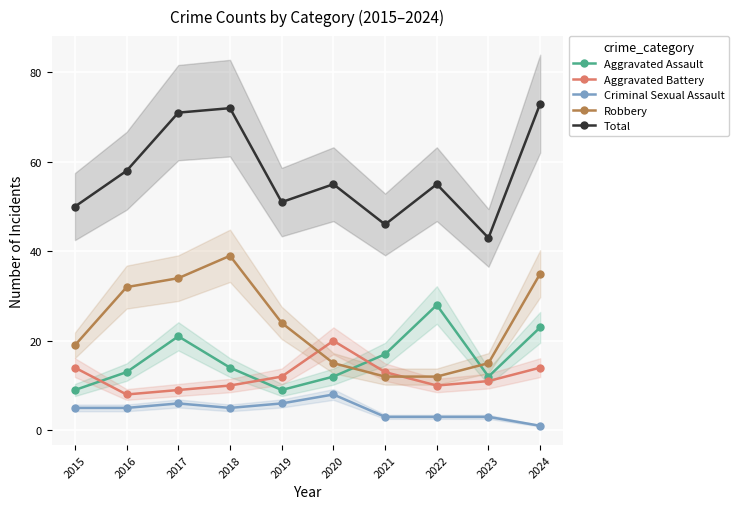

Between 2024 and 2016, which is larger?

2024